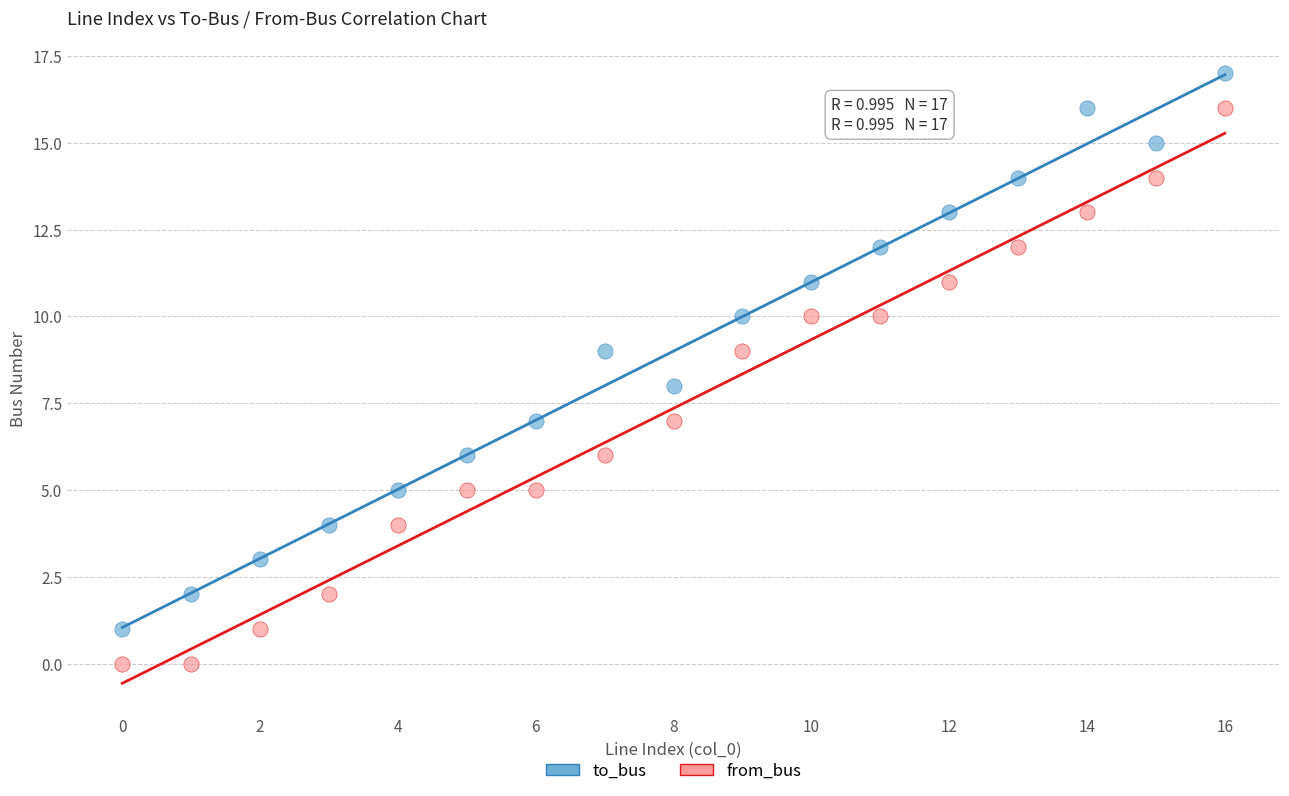

Which series contains the lowest Y value?

from_bus